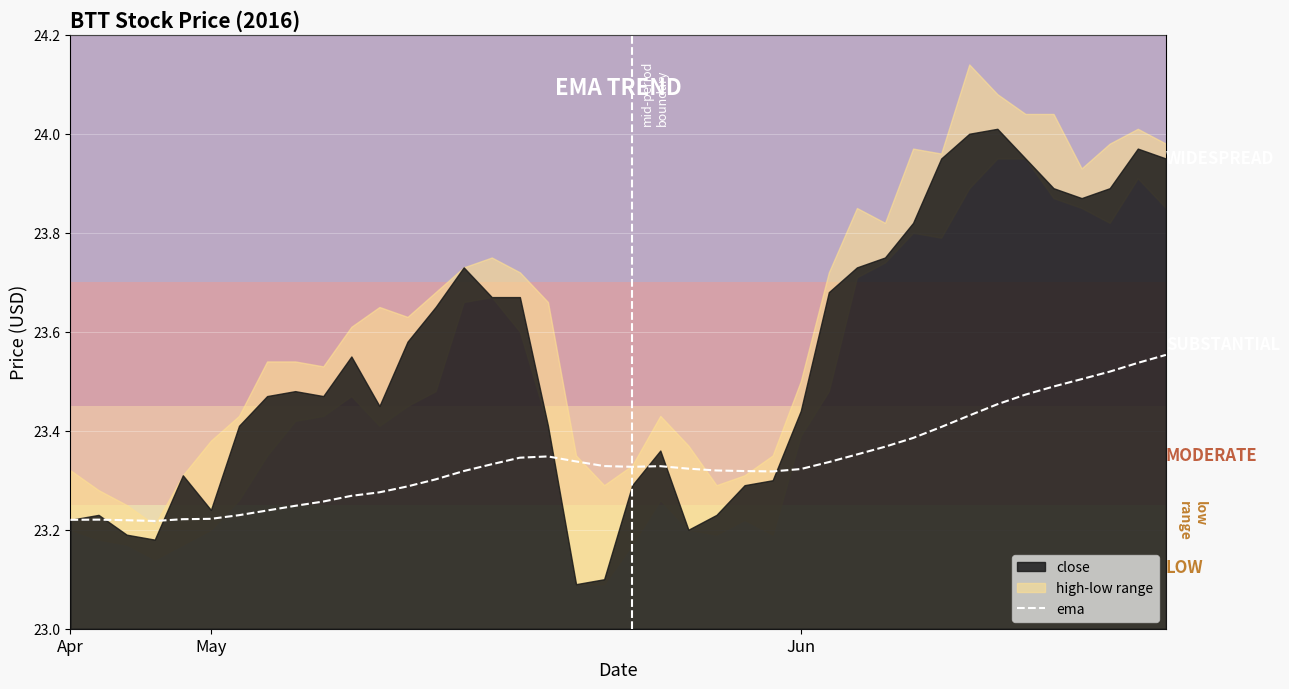

What value does the data have at 38?

23.5